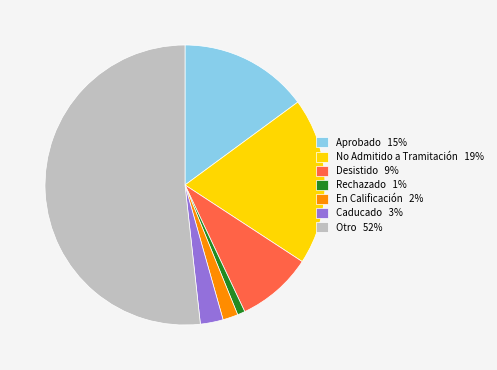

Which slice is the smallest?

Rechazado 1%